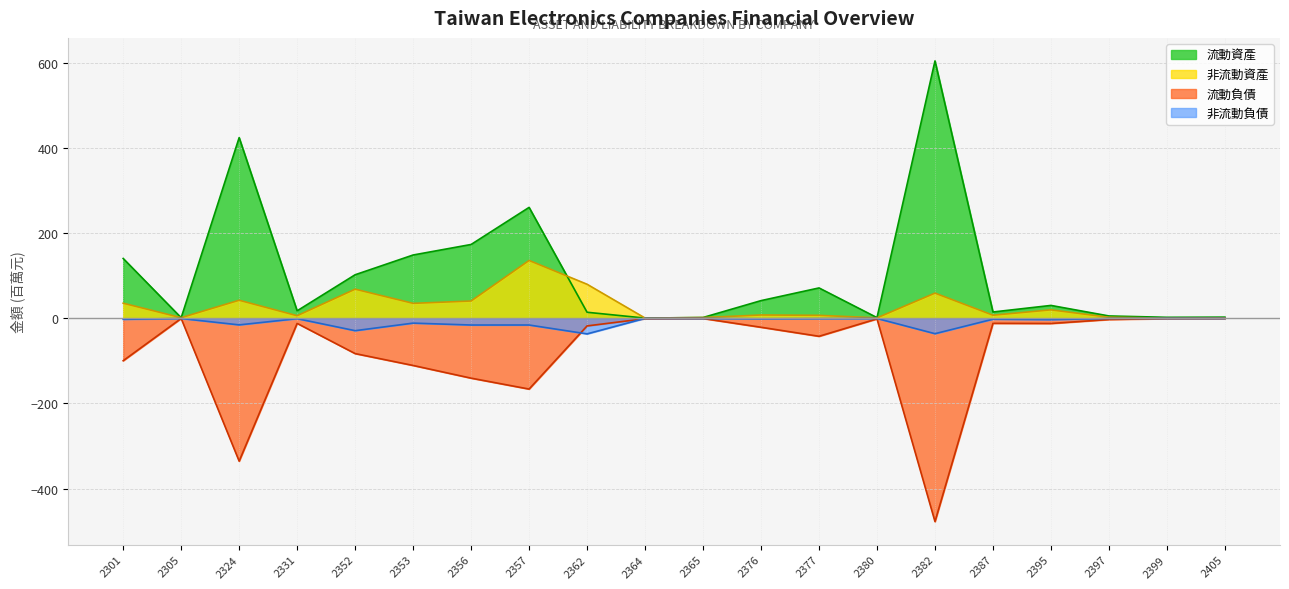

How many interior local peaks does the 非流動資產 series have?

6